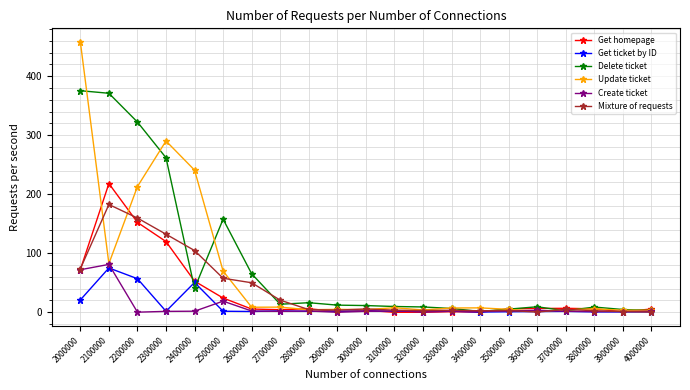

Read the Update ticket value at 2700000.

8.8